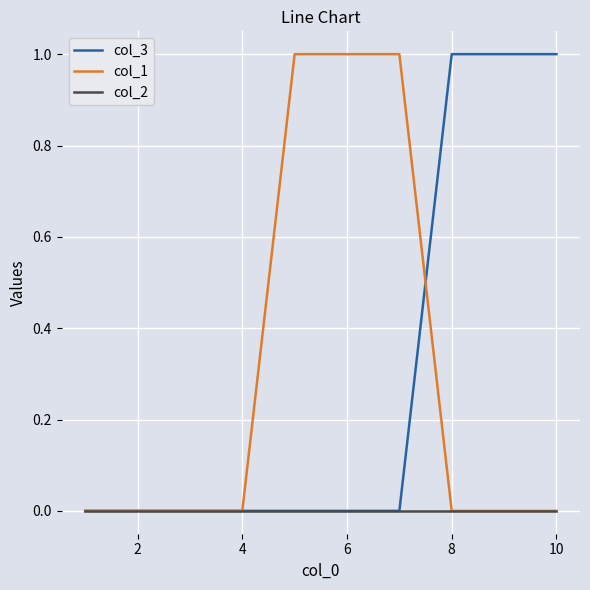

What are all the series names shown in the legend?

col_3, col_1, col_2